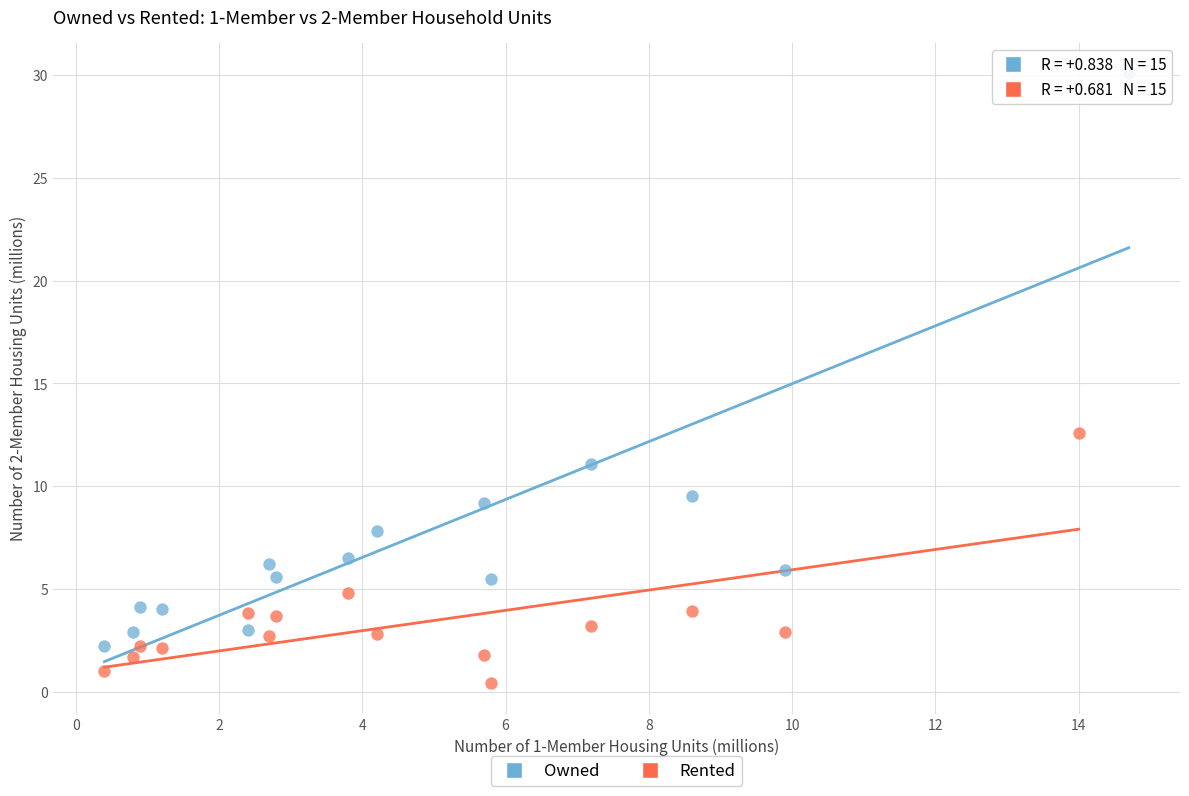

Which series contains the lowest Y value?

Rented